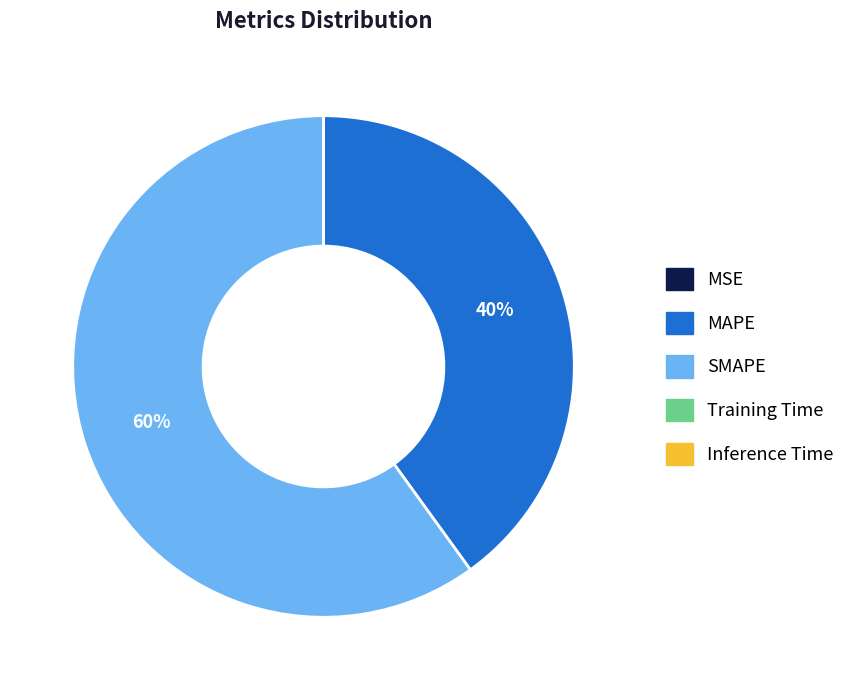

Is there a majority slice in this chart?

Yes